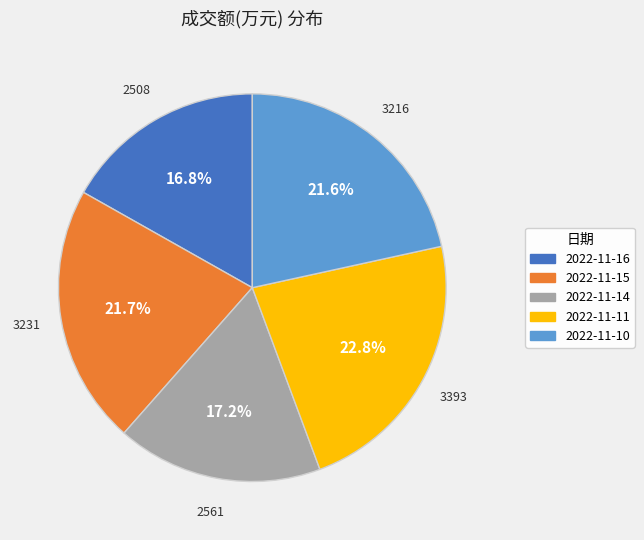

To the nearest percent, what percentage of the pie is 2022-11-11?

23%